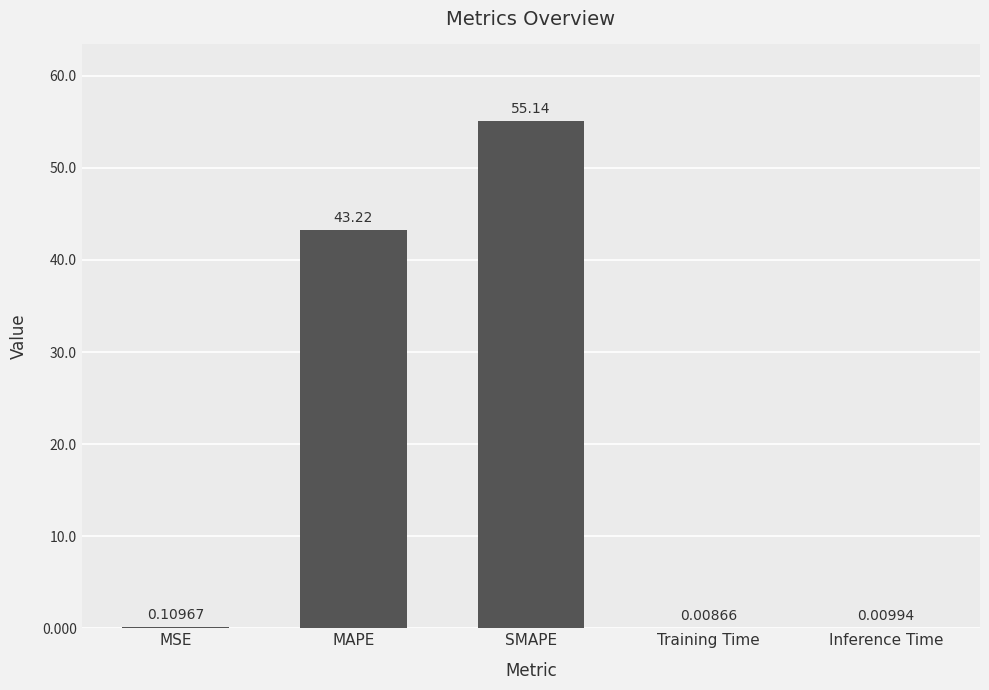

What is the sum of all values?

98.5